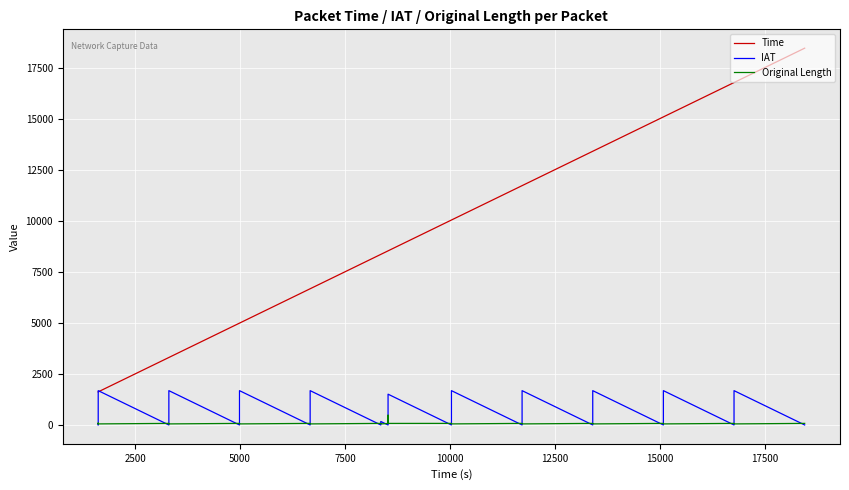

What is the greatest value displayed?

18446.2